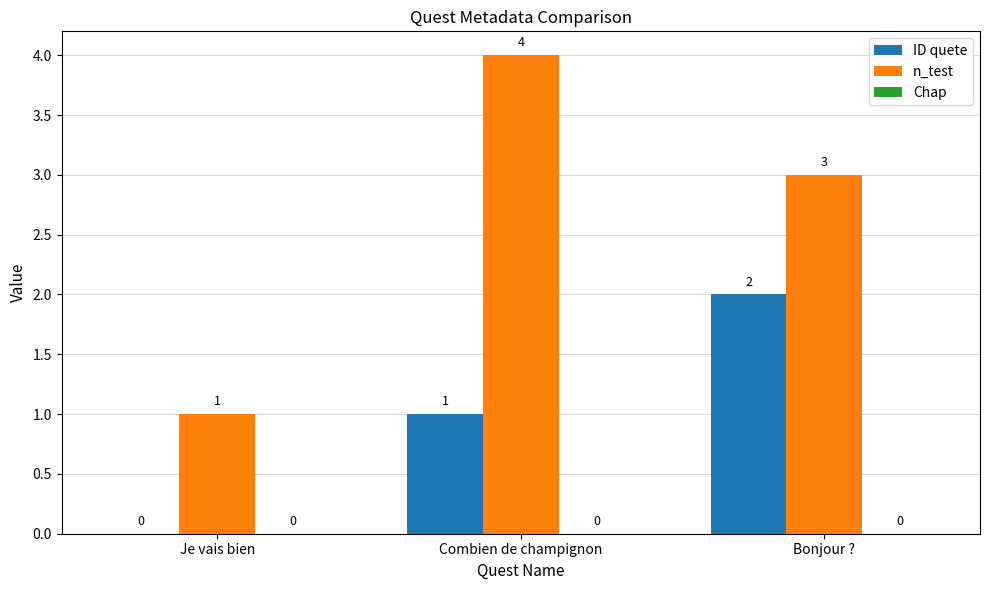

How many ID quete values are between 0 and 2?

3